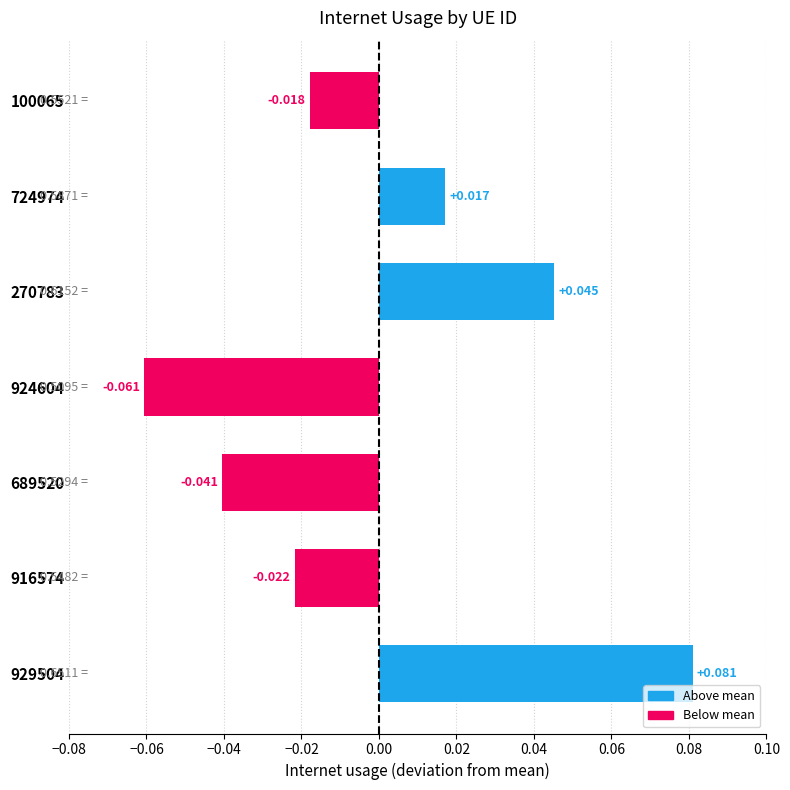

What is the greatest value displayed?

0.1